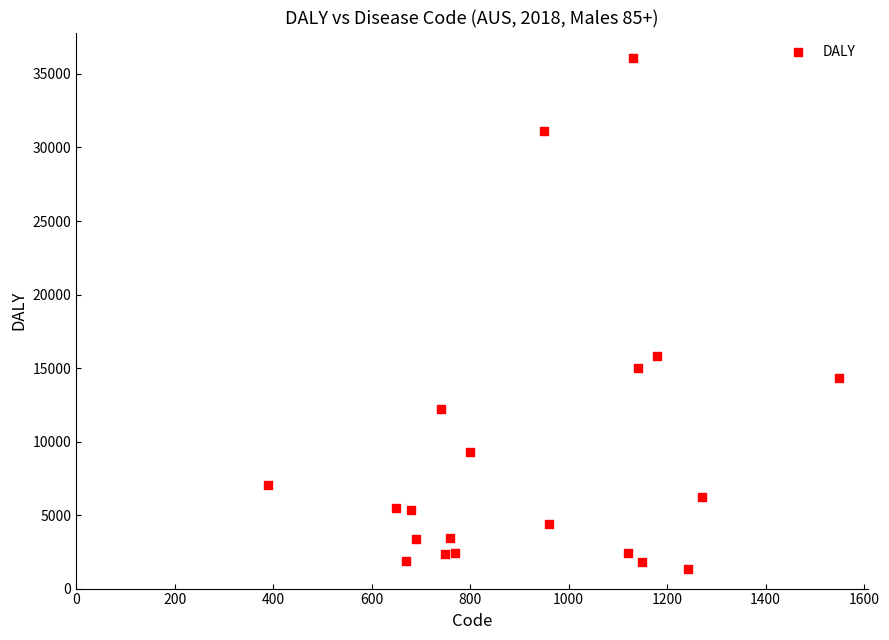

What Y value in the scatter plot is closest to 18690?

15804.2